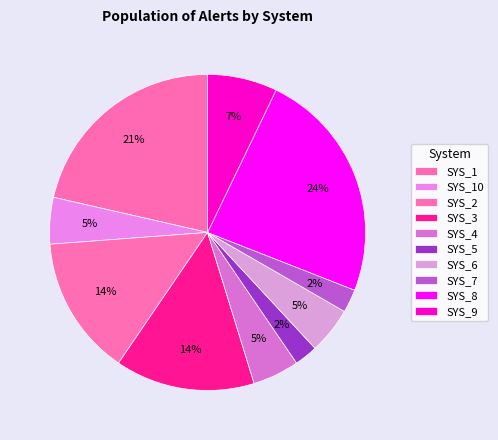

How many slices are in this pie chart?

10